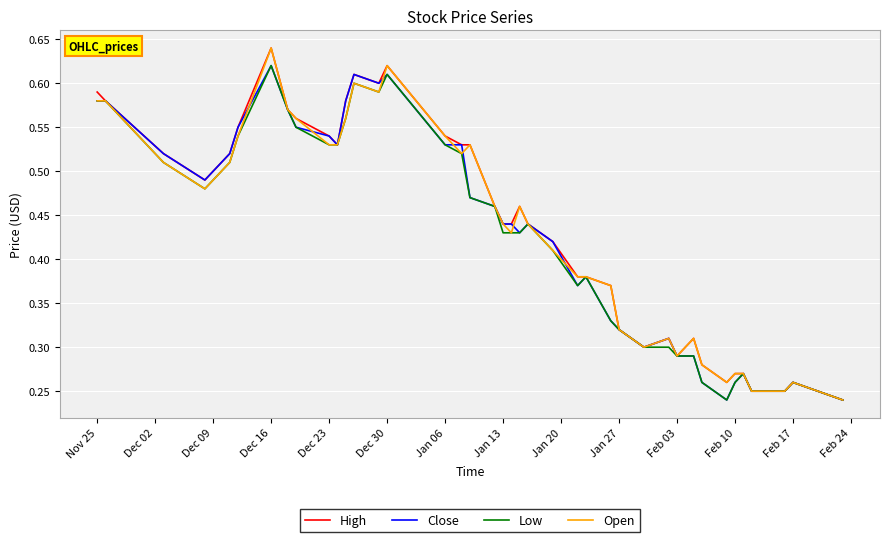

How many lines are shown in the chart?

4